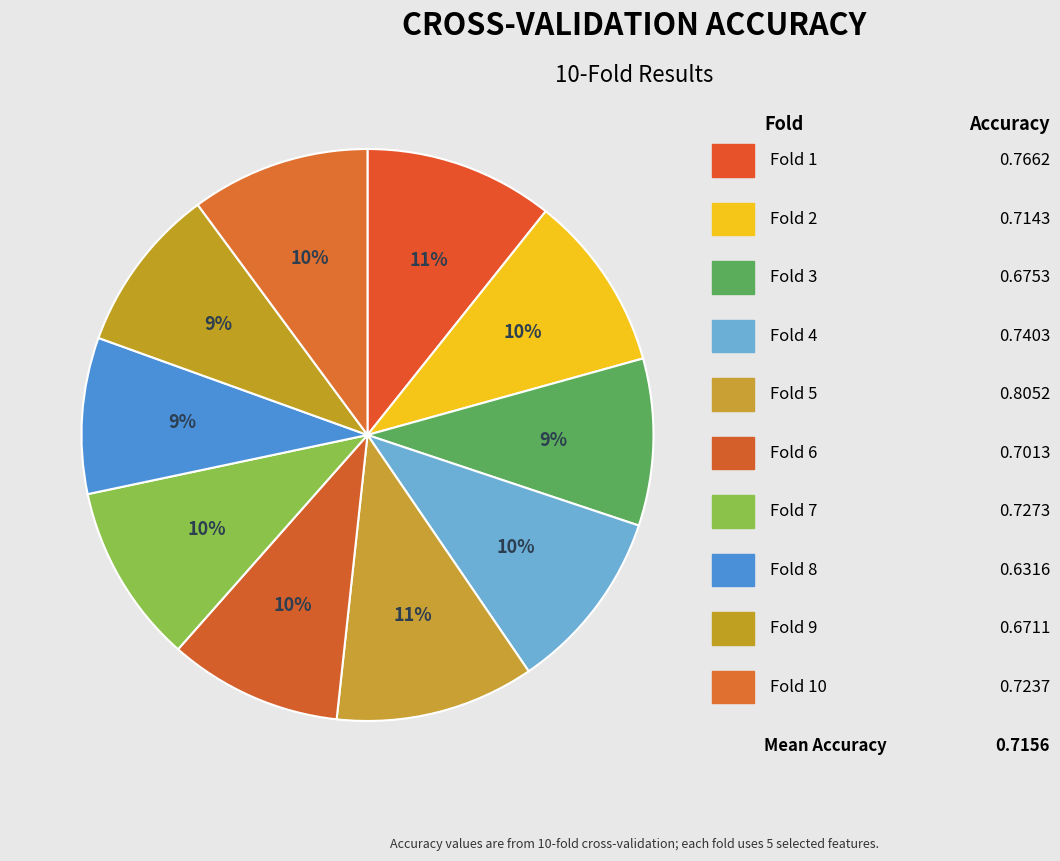

How many slices are in this pie chart?

10